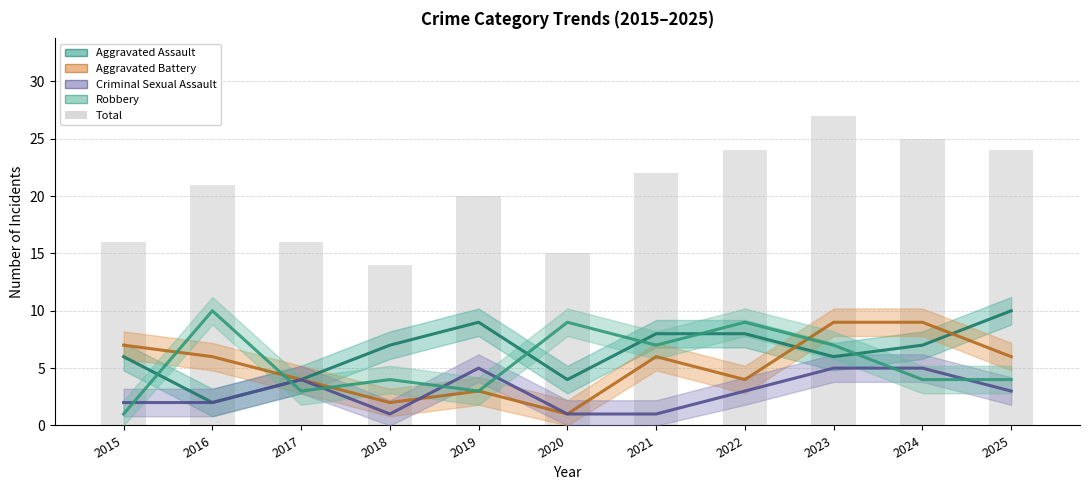

What is the spread (max minus min) of values at 2021?

21